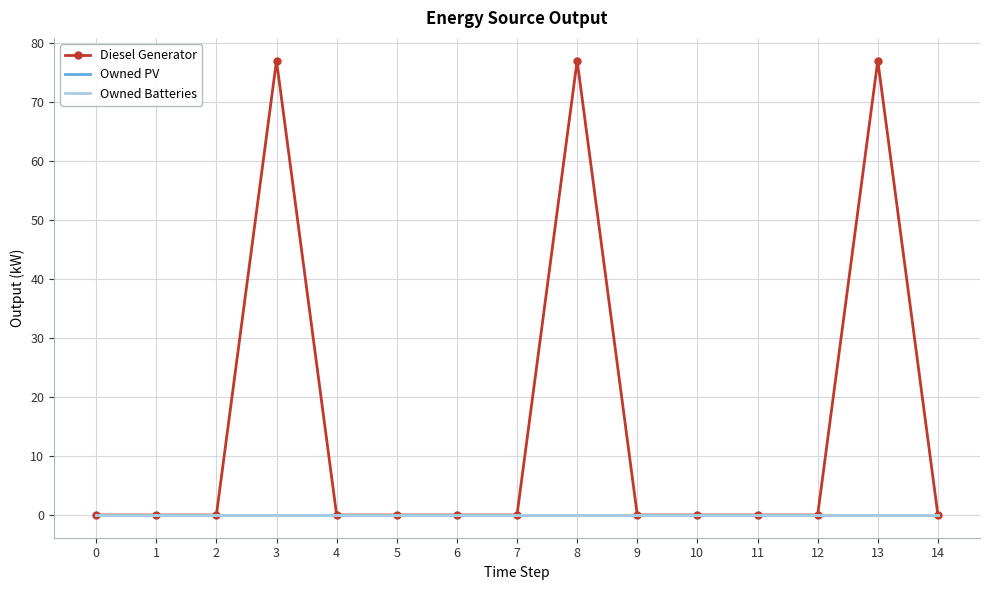

Rank the series at 11 from highest to lowest value.

Diesel Generator, Owned PV, Owned Batteries